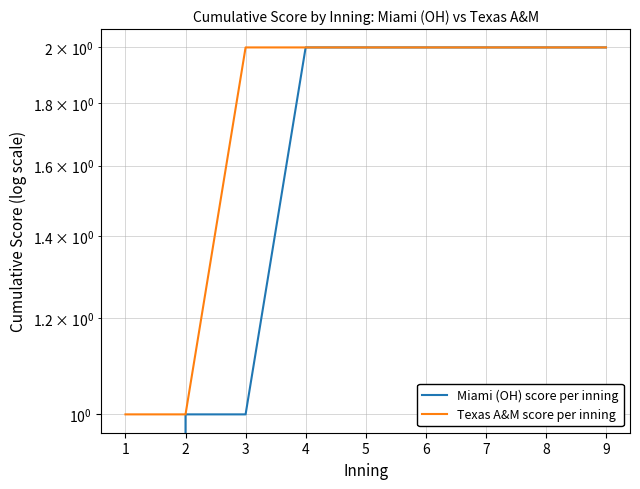

Which has a higher value, 6 or 7?

6